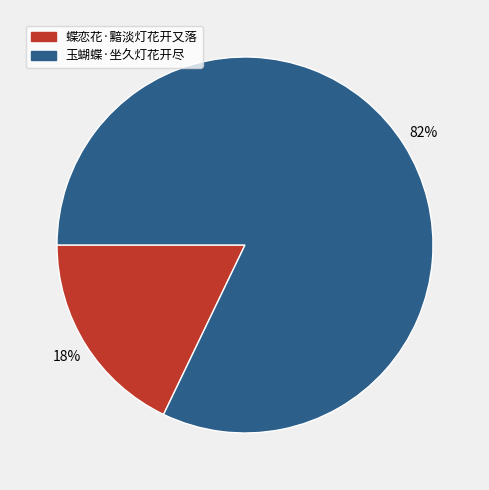

What is the smallest slice in the pie chart?

蝶恋花·黯淡灯花开又落